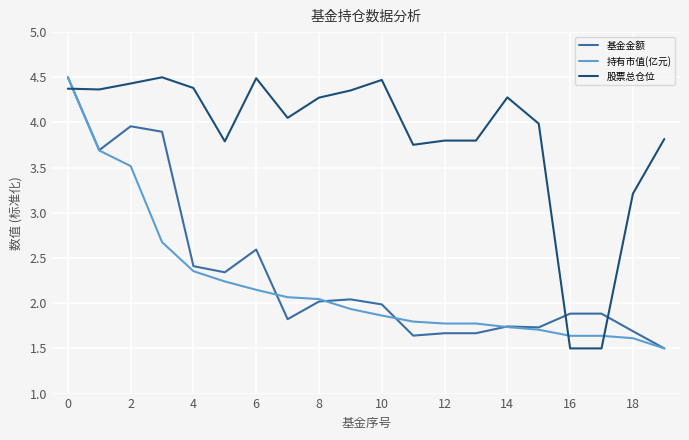

At how many categories does at least one series exceed 2?

18